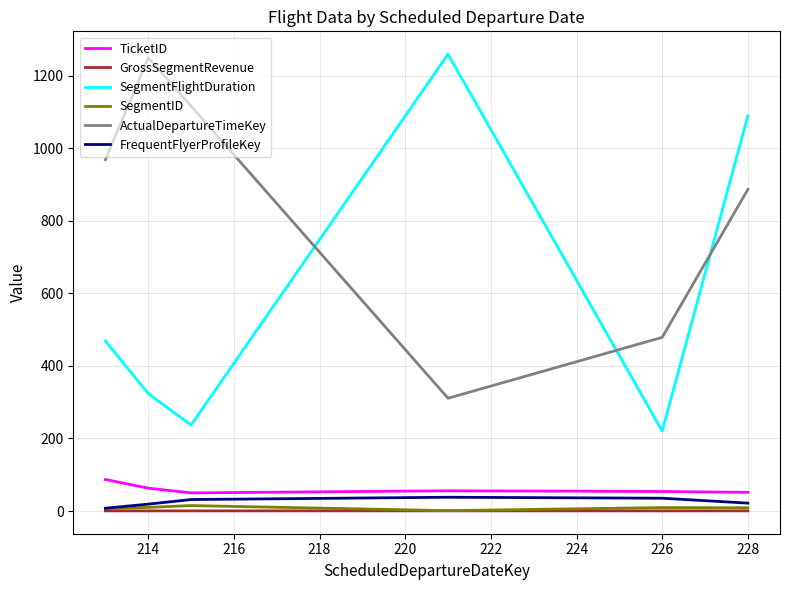

True or false: TicketID and ActualDepartureTimeKey intersect in this chart.

False